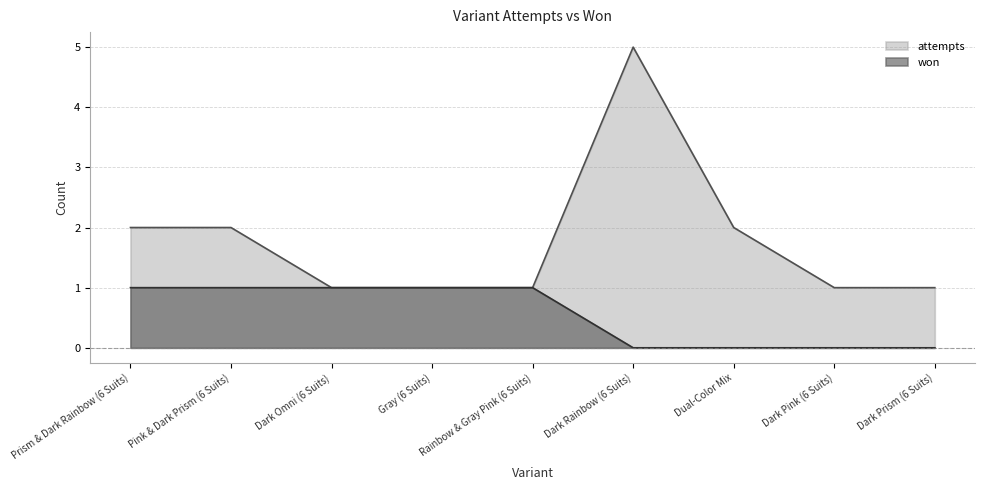

What is the difference between the second highest and second lowest values in the attempts series?

1